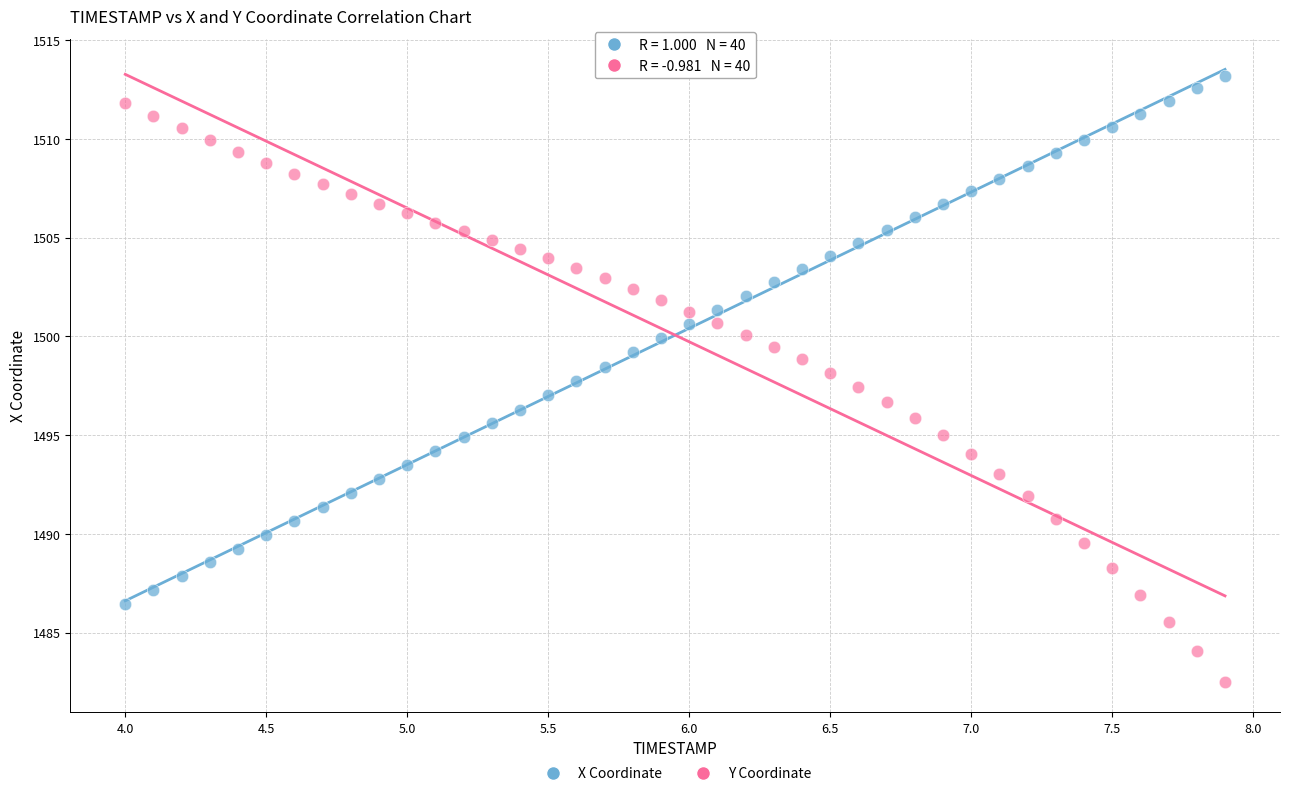

Which series contains the lowest Y value?

Y Coordinate